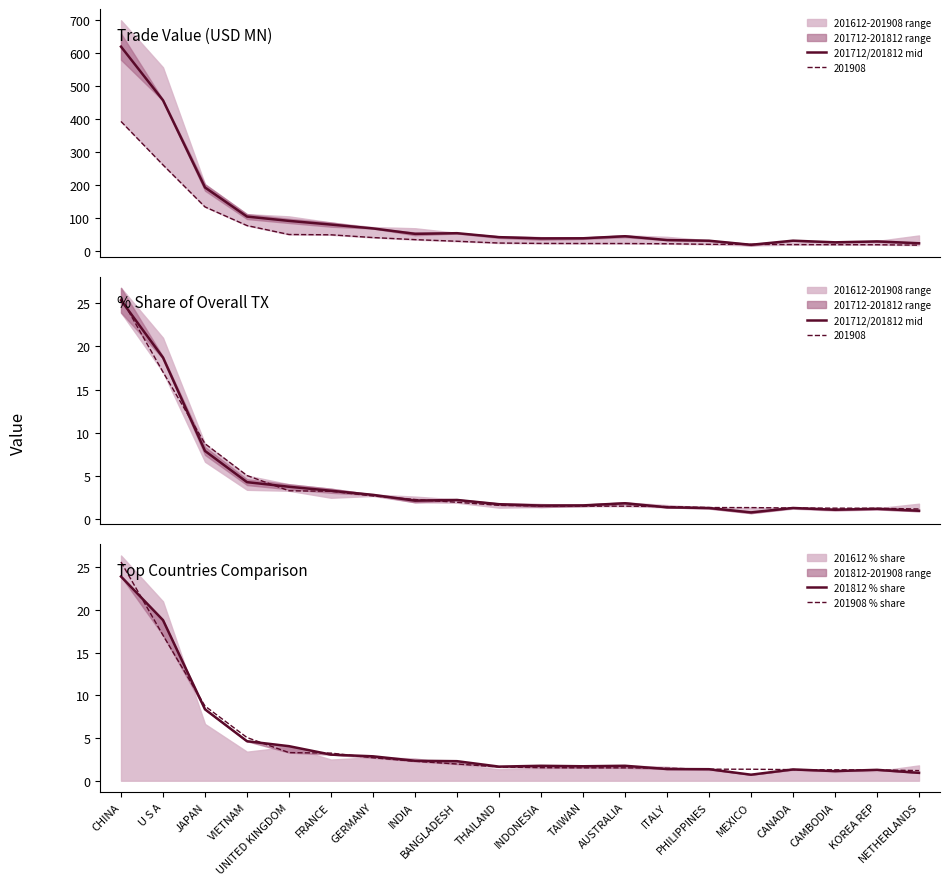

Between which two adjacent categories do 201908 % share and 201712/201812 mid first intersect?

CHINA and U S A